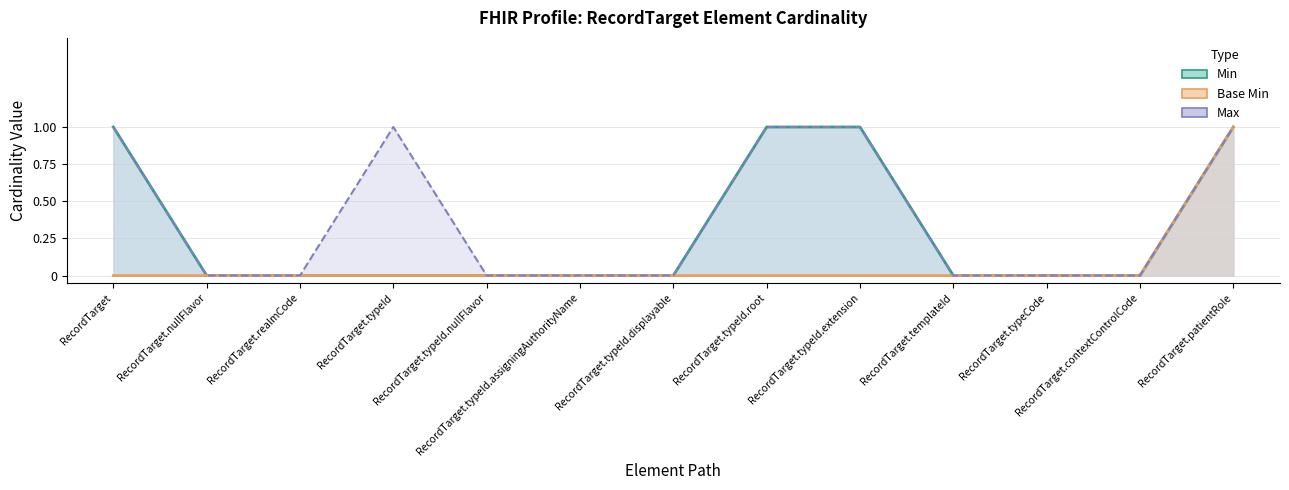

Which series has the largest total across all categories?

Max